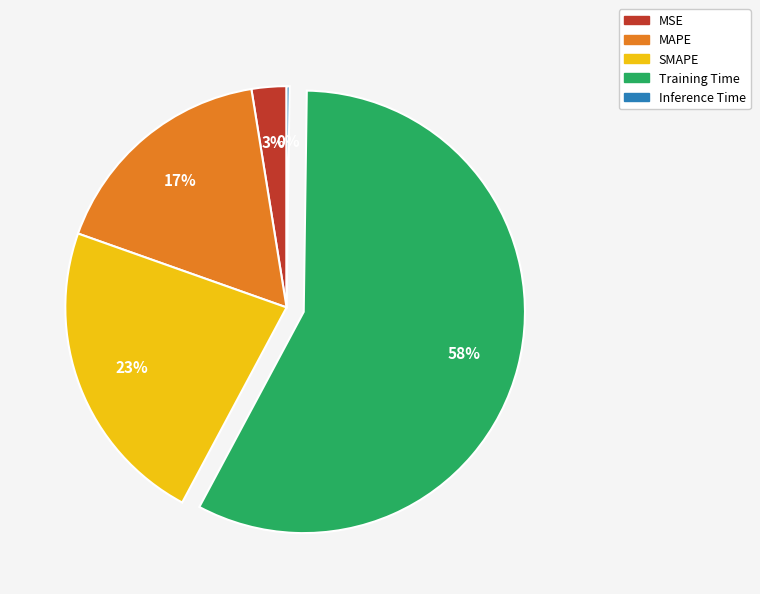

Is MSE the majority of the pie?

No